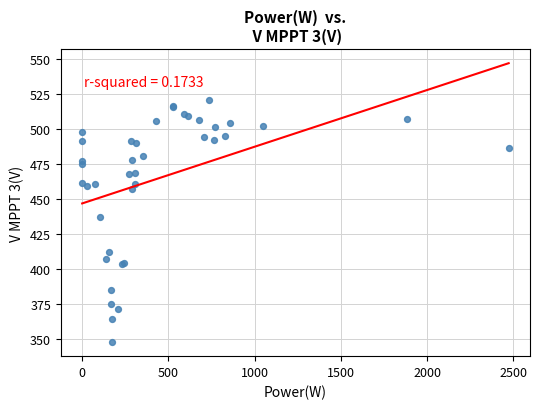

What Y value in the scatter plot is closest to 434?

436.9